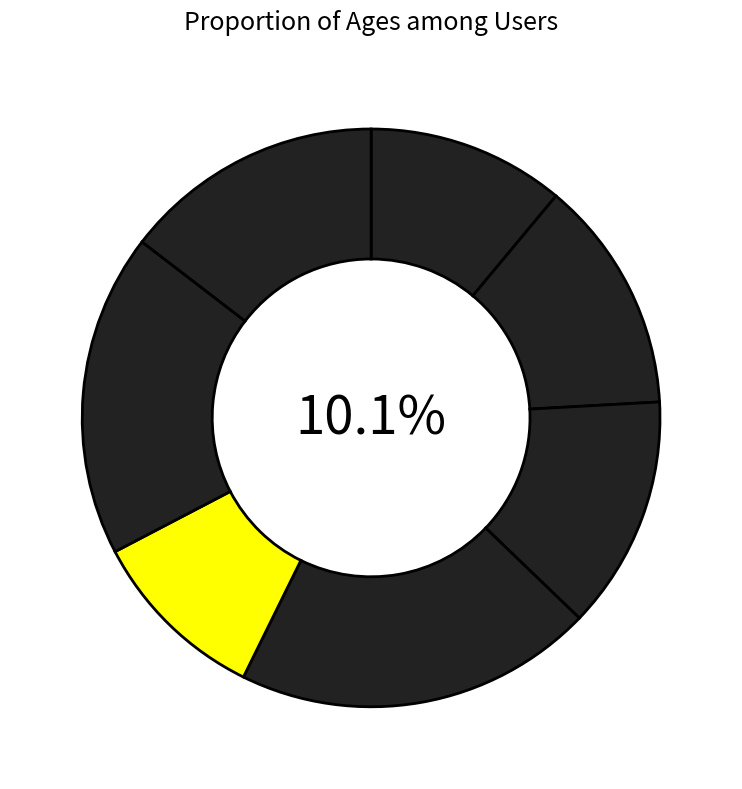

To the nearest percent, what percentage of the pie is Duvan?

10%